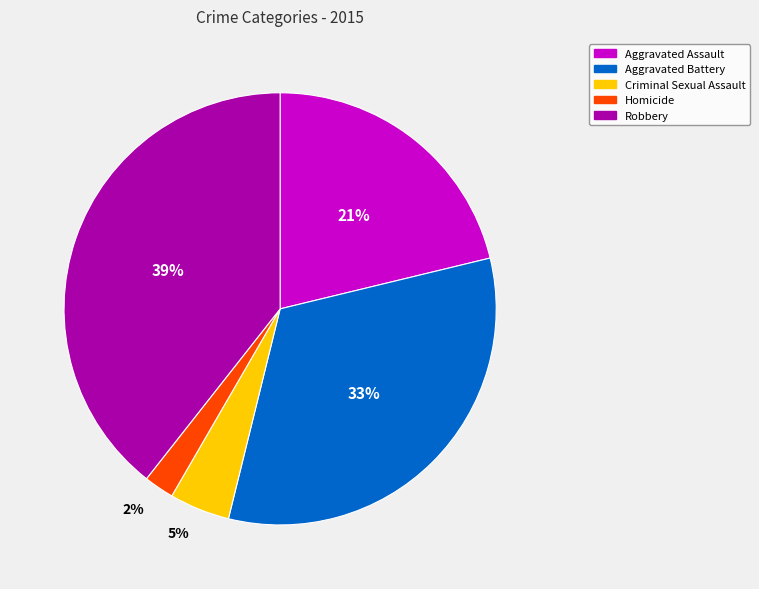

Which category has the biggest portion of the pie?

Robbery